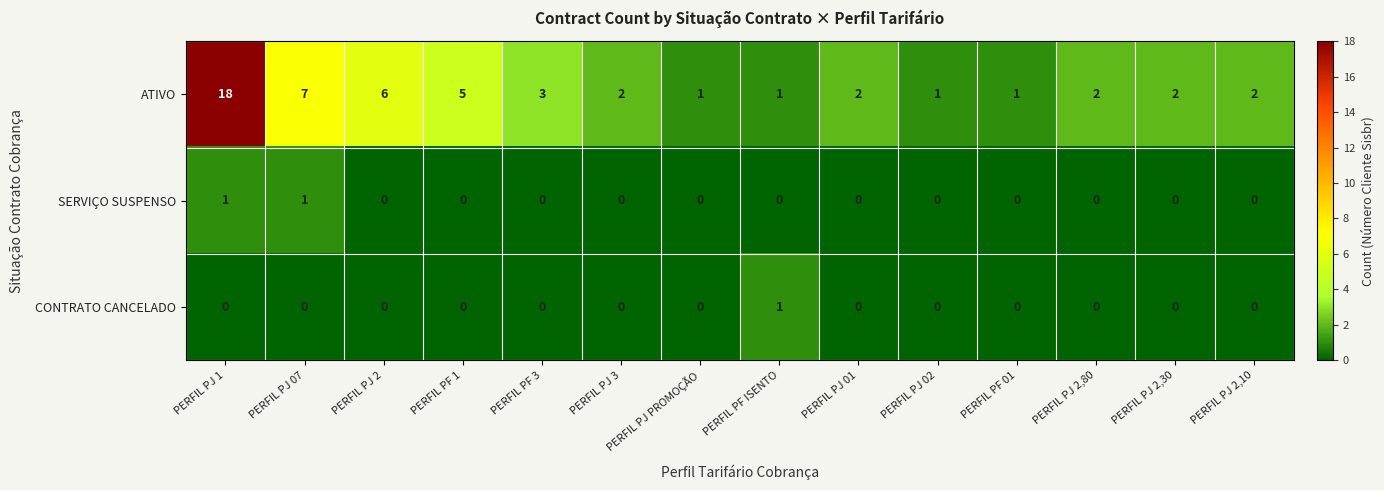

At which category is the sum across all series the highest?

PERFIL PJ 1